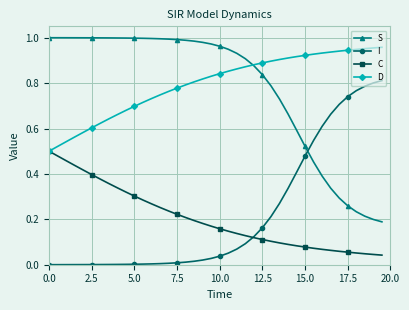

True or false: D and I intersect in this chart.

False